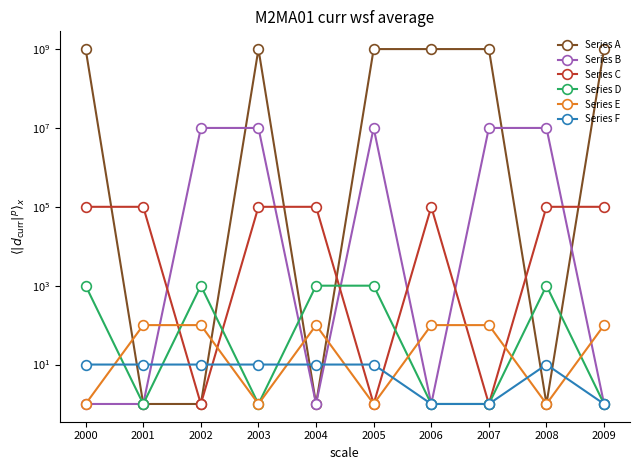

At which label does Series D reach its peak?

2000